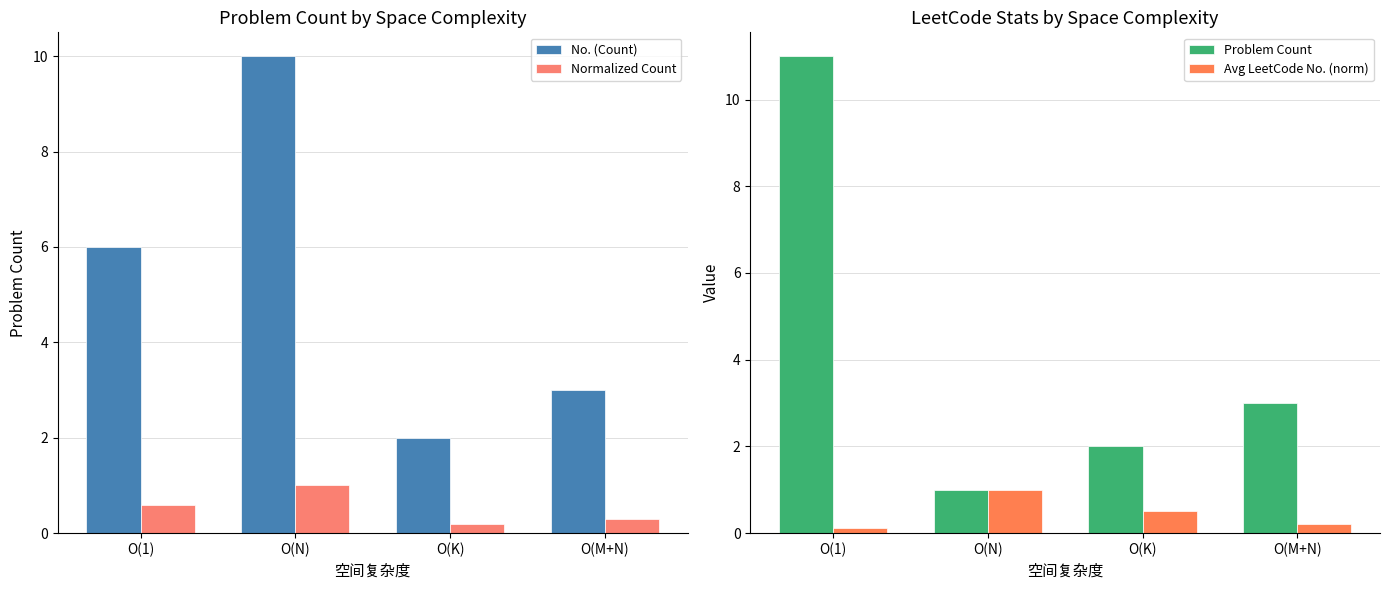

What is the difference between the highest and lowest values at O(1)?

10.9